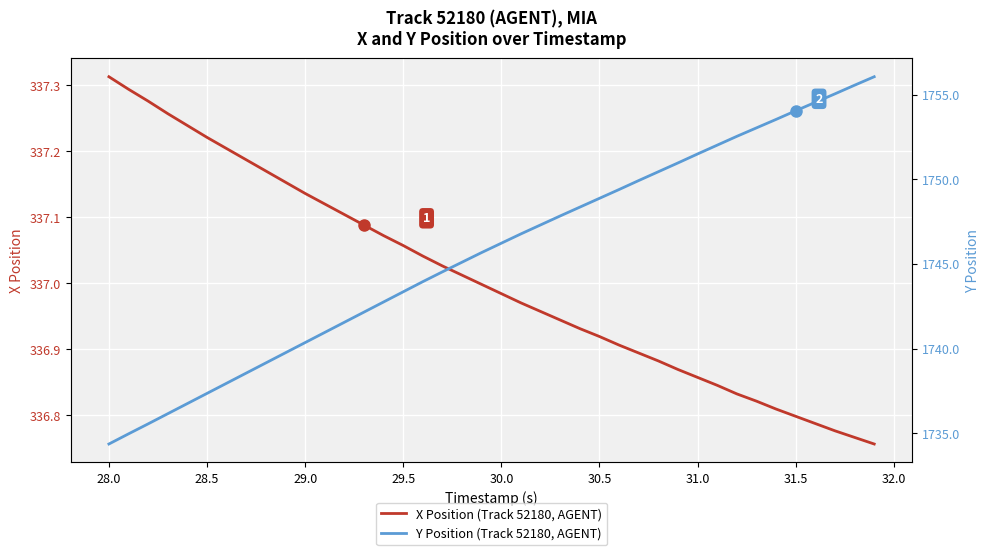

At how many categories does at least one series exceed 1430?

40